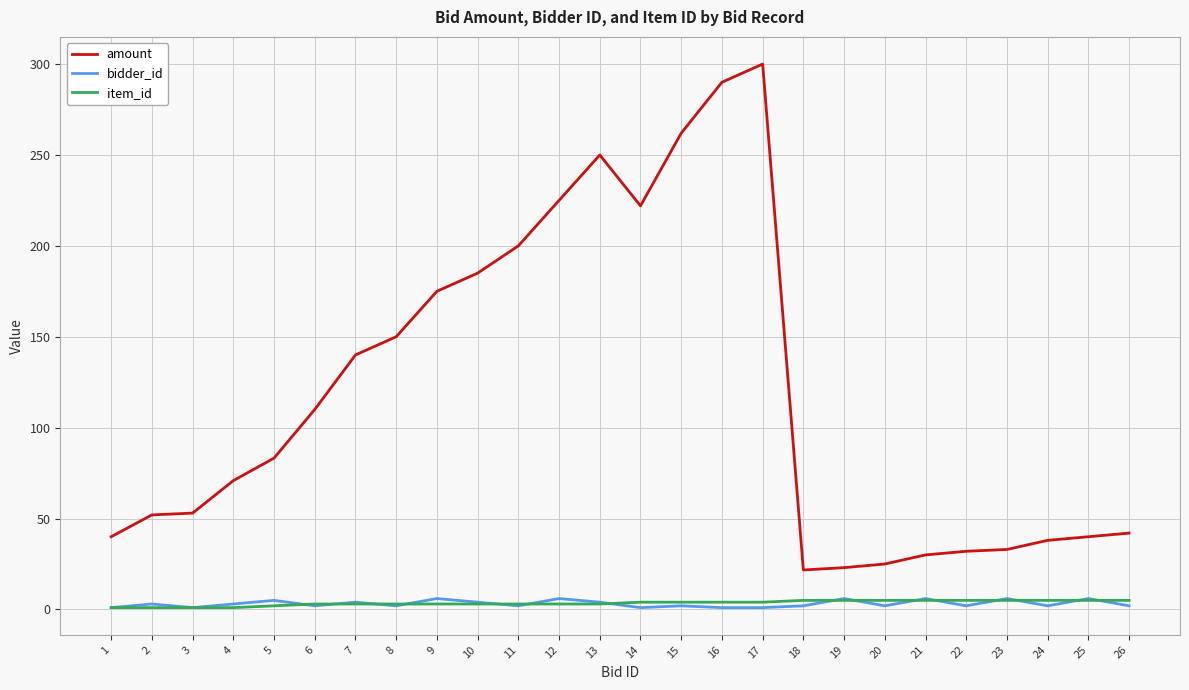

Which series has the largest range (max minus min)?

amount